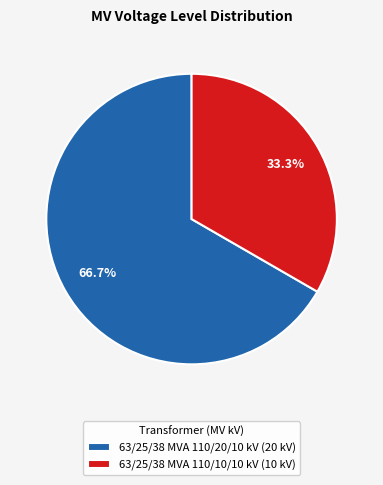

Combined, what portion of the pie is 63/25/38 MVA 110/20/10 kV and 63/25/38 MVA 110/10/10 kV?

100.0%